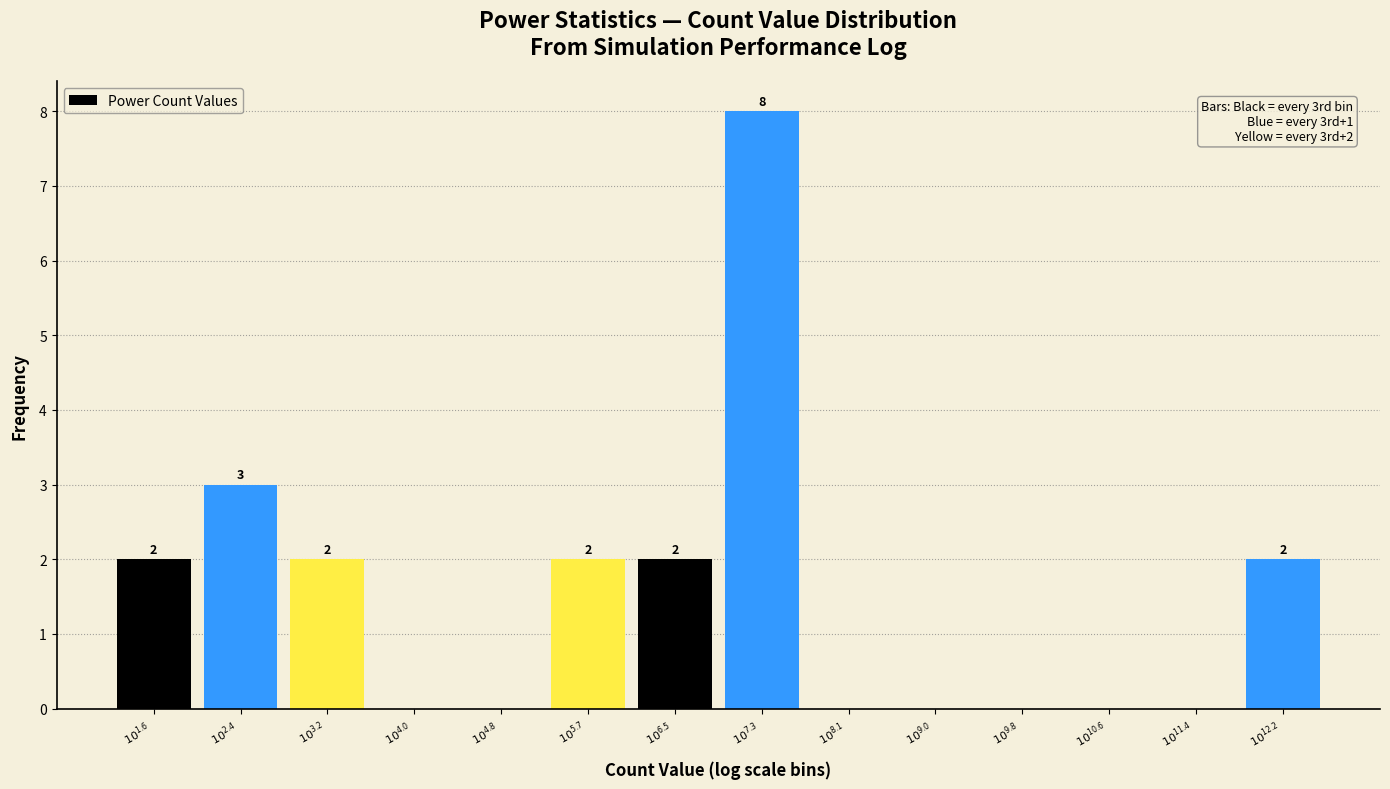

What is the greatest value displayed?

8